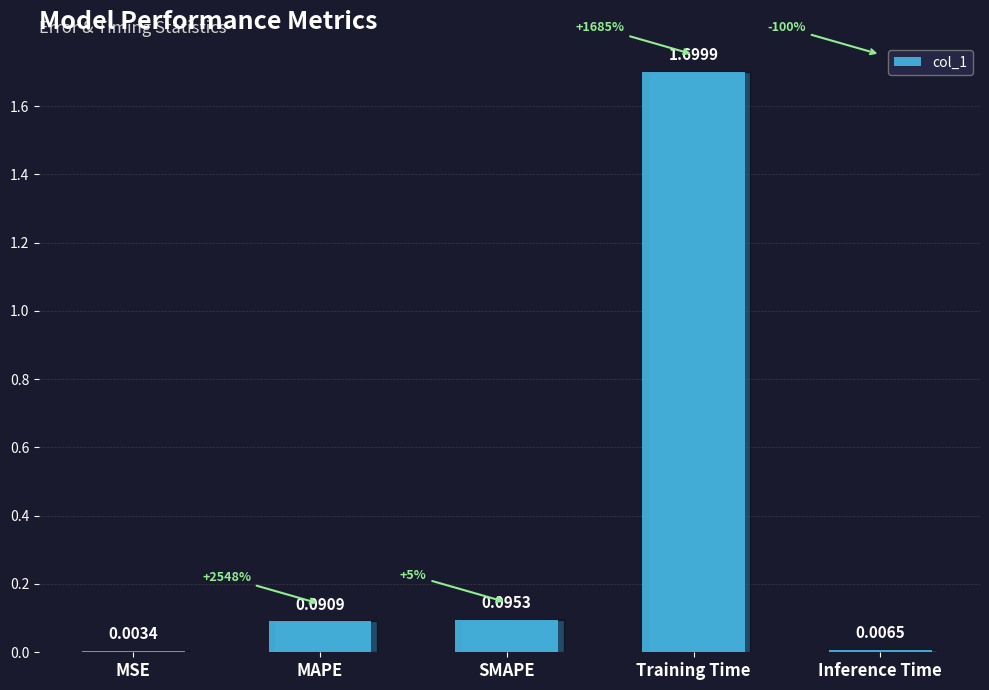

The chart shows a value of 1.2 at Training Time. True or false?

False